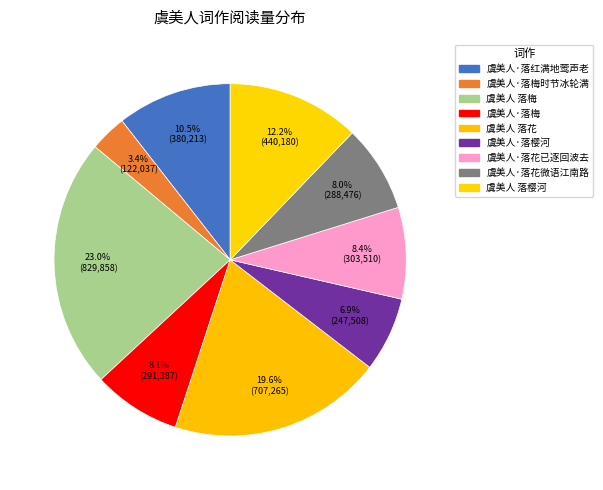

To the nearest percent, what portion does 虞美人·落梅时节冰轮满 represent?

3%